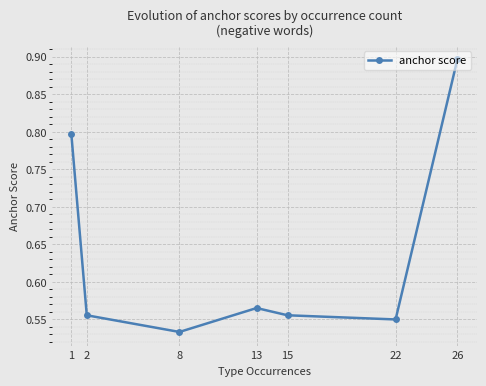

What is the sum of the values at 15 and 8?

1.1